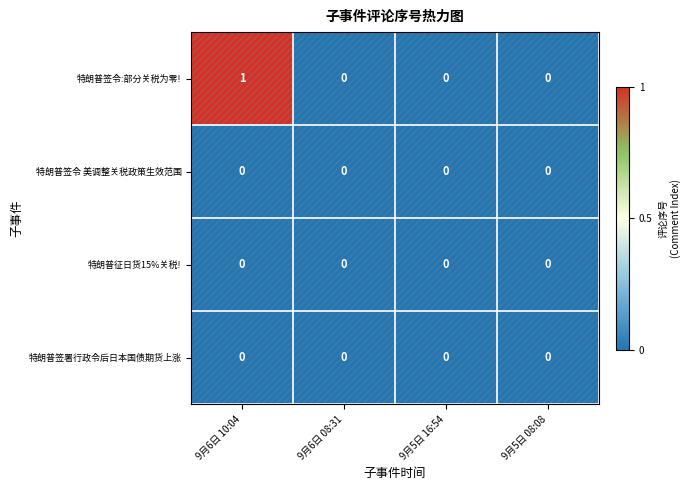

Is it true that 特朗普征日货15%关税! equals 0 at 9月6日 08:31?

True